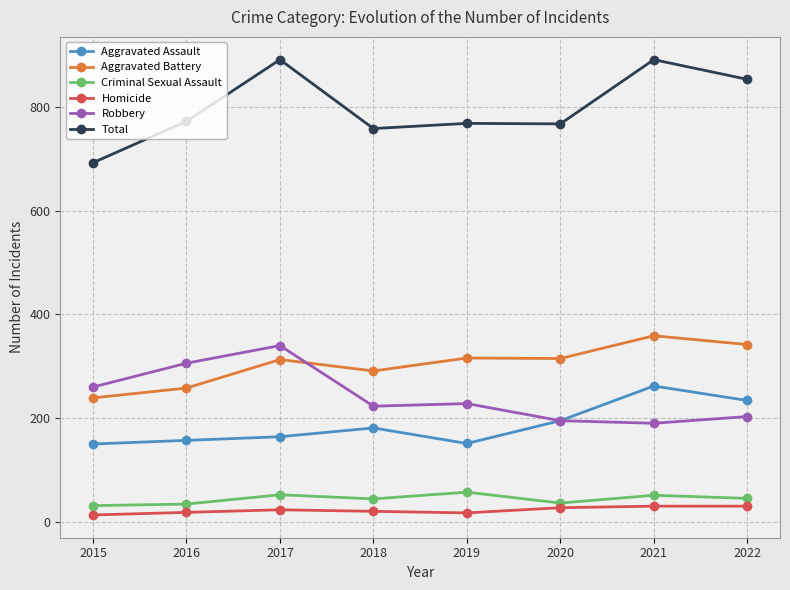

How many data points in Aggravated Assault are less than 181?

4